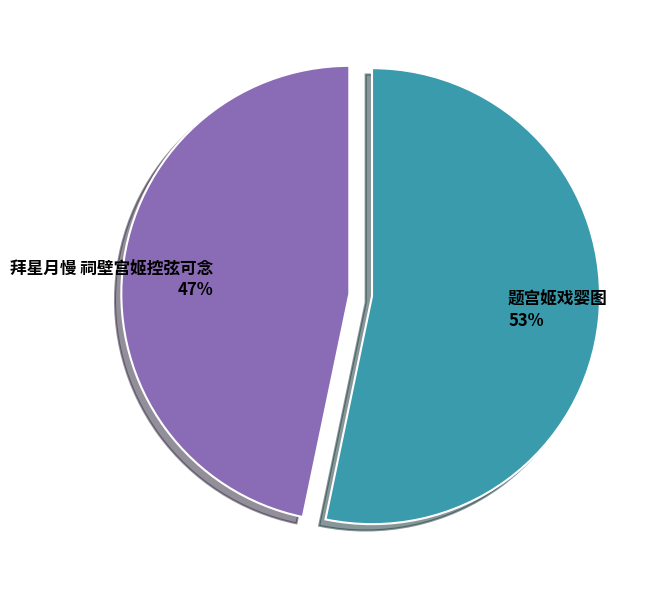

Which category has the smallest portion of the pie?

拜星月慢 祠壁宫姬控弦可念